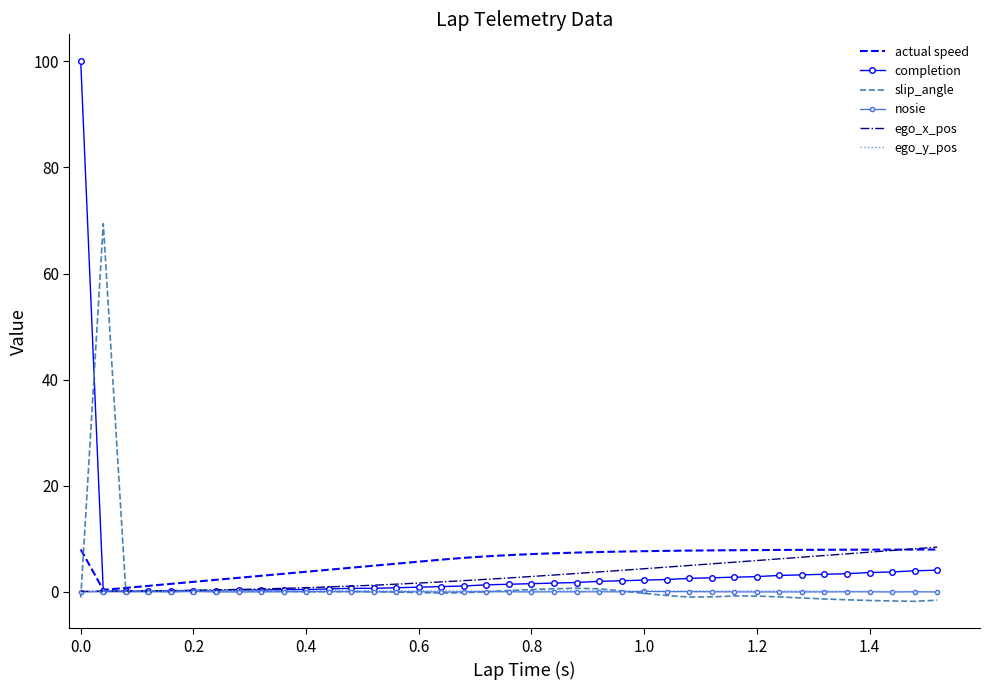

What is the greatest value displayed?

100.0